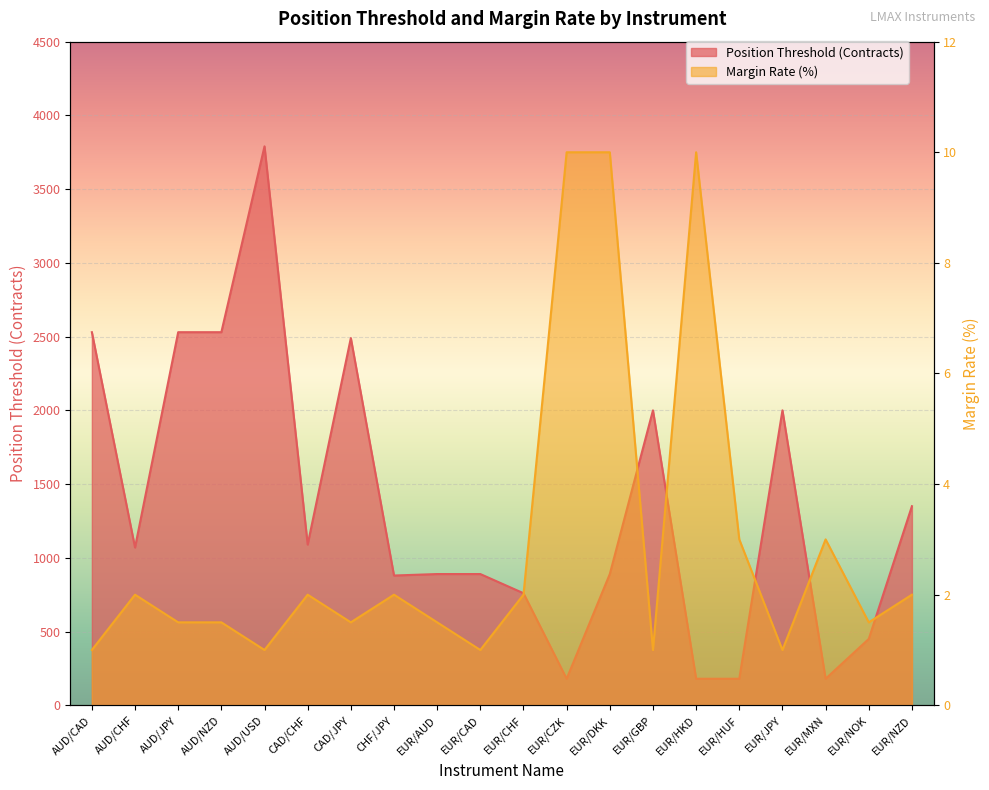

What is the value of the Margin Rate (%) point at the 11th from the left?

2.0